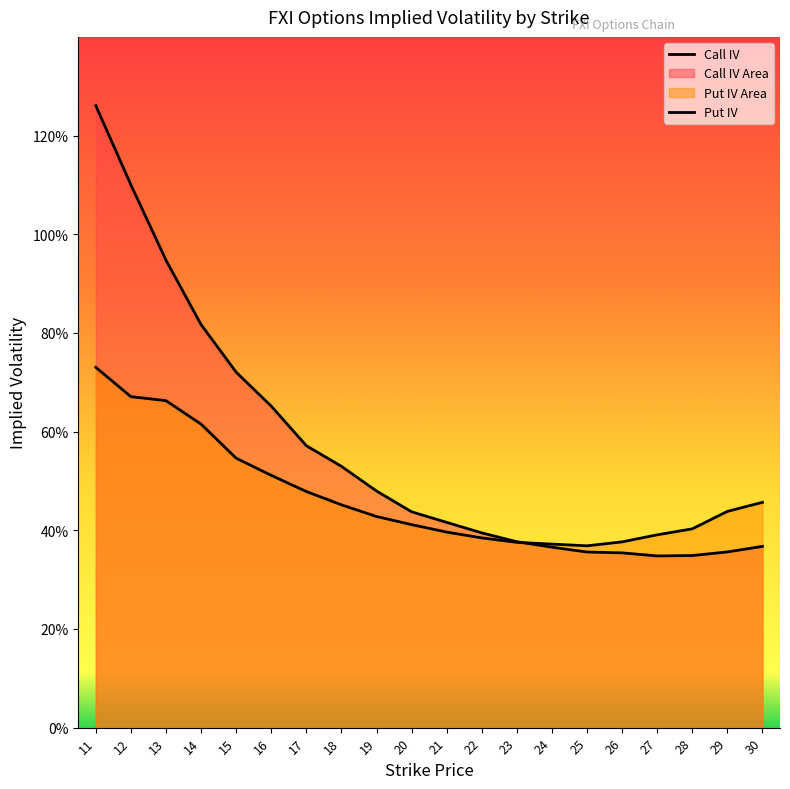

Reading left to right, what are all the values shown in this chart?

iv_call: 1.3	1.1	0.9	0.8	0.7	0.7	0.6	0.5	0.5	0.4	0.4	0.4	0.4	0.4	0.4	0.4	0.3	0.3	0.4	0.4
iv_put: 0.7	0.7	0.7	0.6	0.5	0.5	0.5	0.5	0.4	0.4	0.4	0.4	0.4	0.4	0.4	0.4	0.4	0.4	0.4	0.5